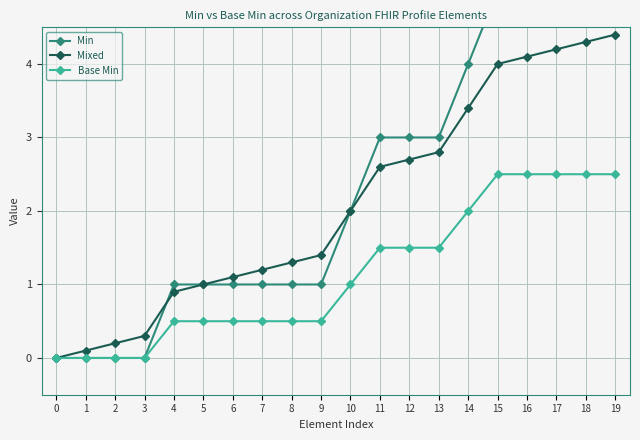

What is the sum of all Min values?

46.0